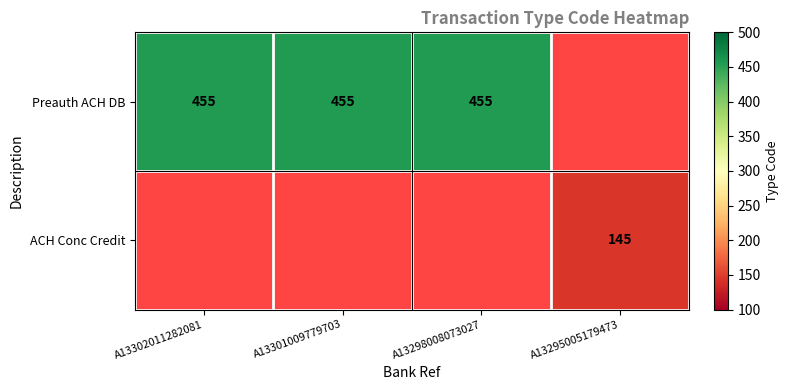

The Preauth ACH DB series shows 455 at A13298008073027. True or false?

True